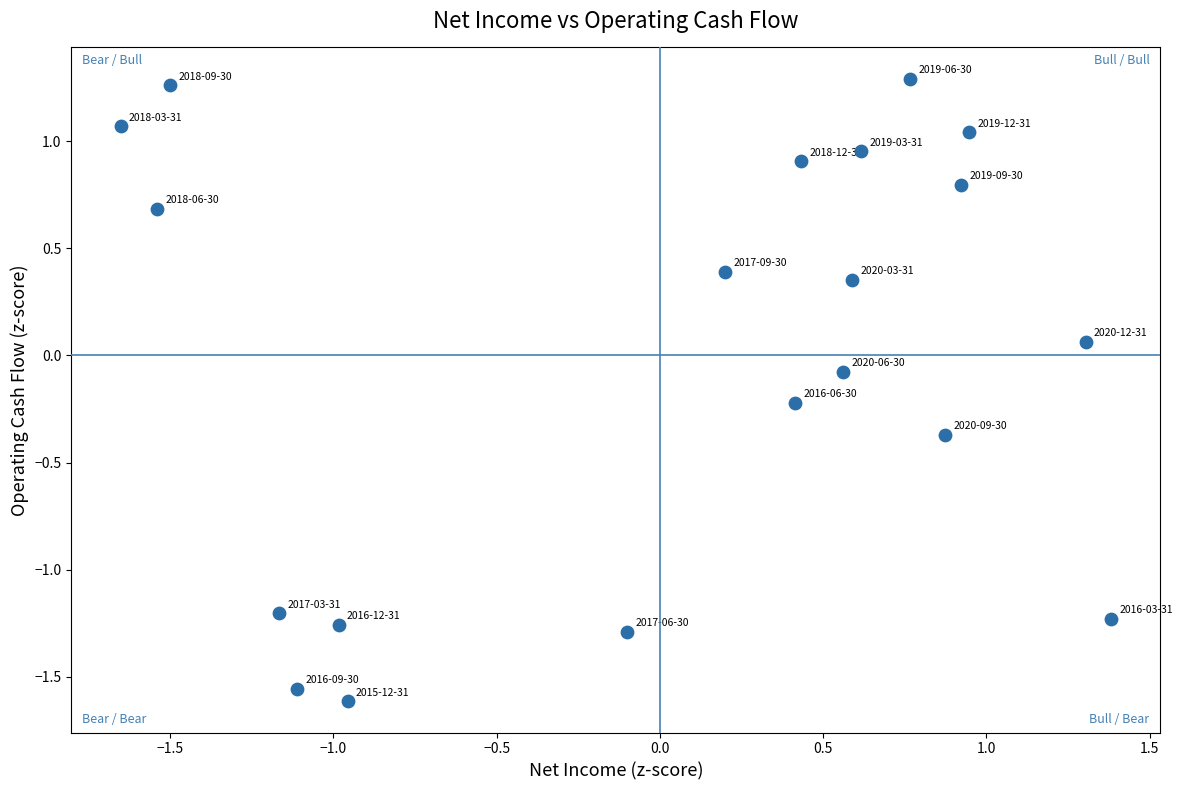

What is the range of Y values (max minus min)?

2.9